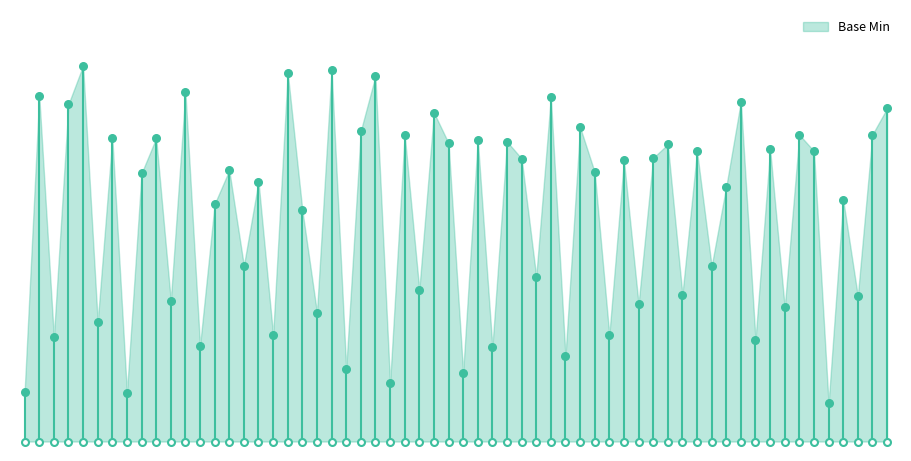

Between Extension.extension and Extension.id, which is larger?

Extension.extension